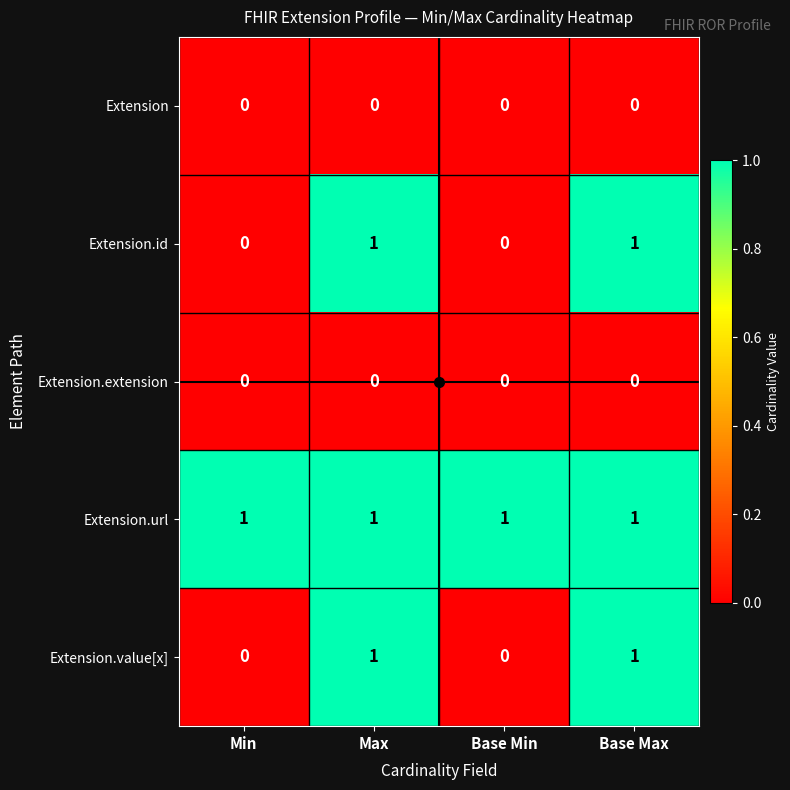

Which series has the largest total across all categories?

Extension.url